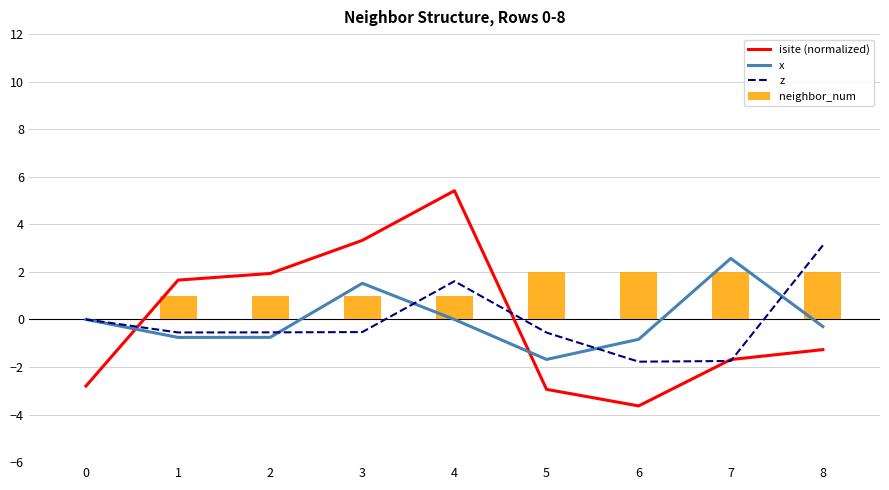

What is the average value of the z series?

-0.1